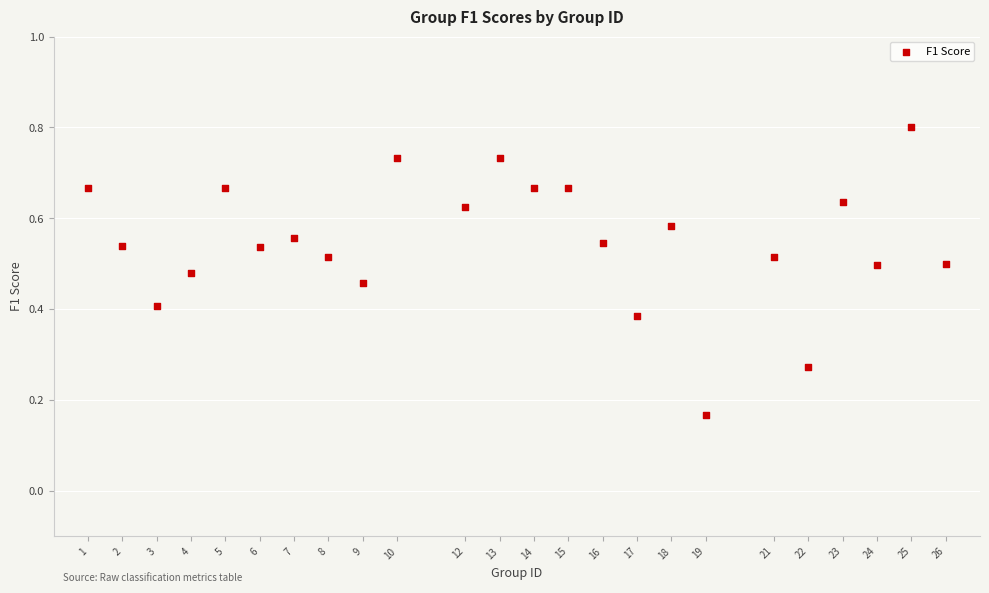

What is the range of X values (max minus min)?

25.0